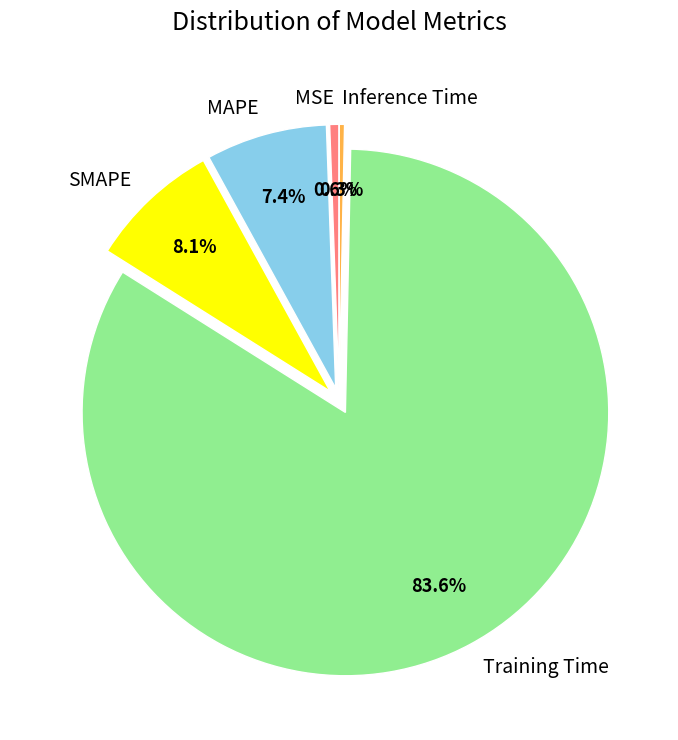

To the nearest percent, what portion does MAPE represent?

7%